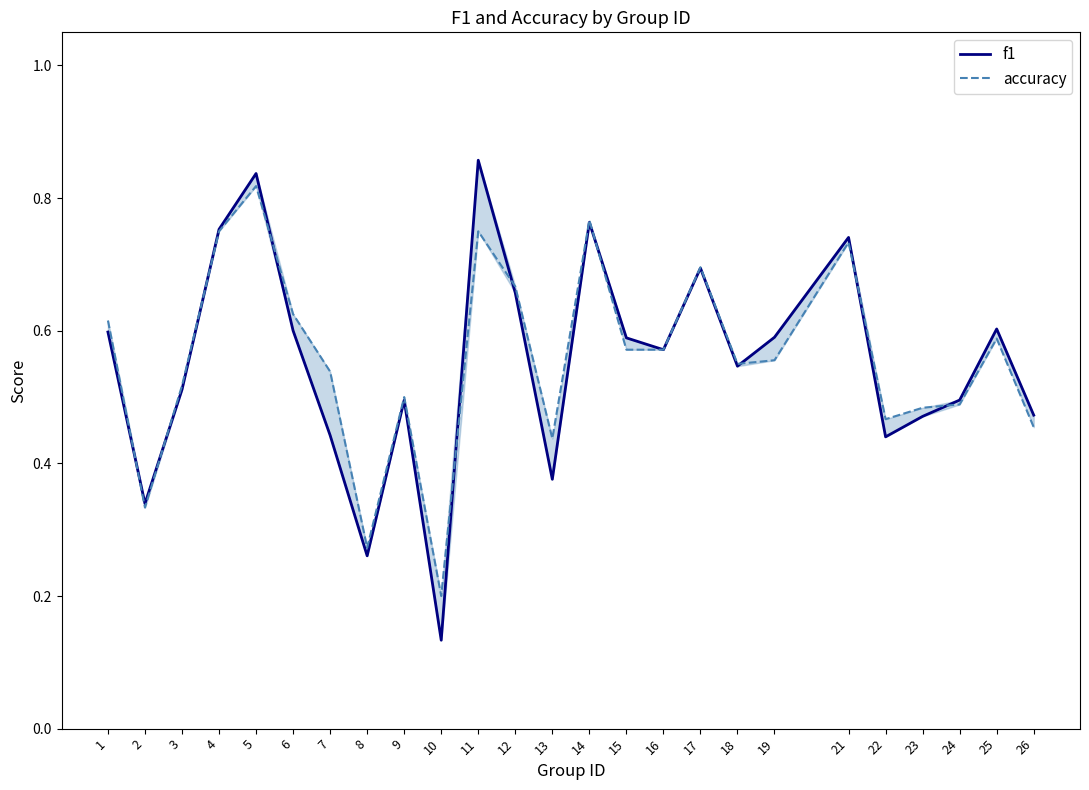

True or false: accuracy has a value of 0.5 at 24.

True